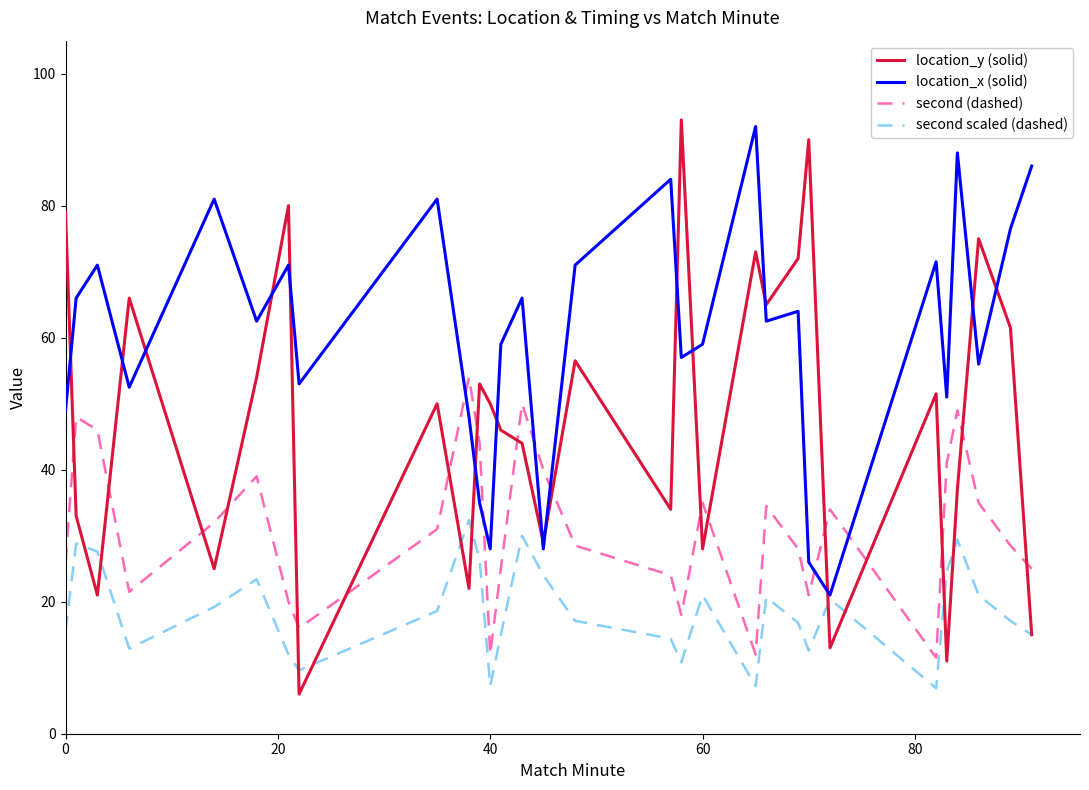

List the series in order of their overall mean, lowest first.

second scaled (dashed), second (dashed), location_y (solid), location_x (solid)